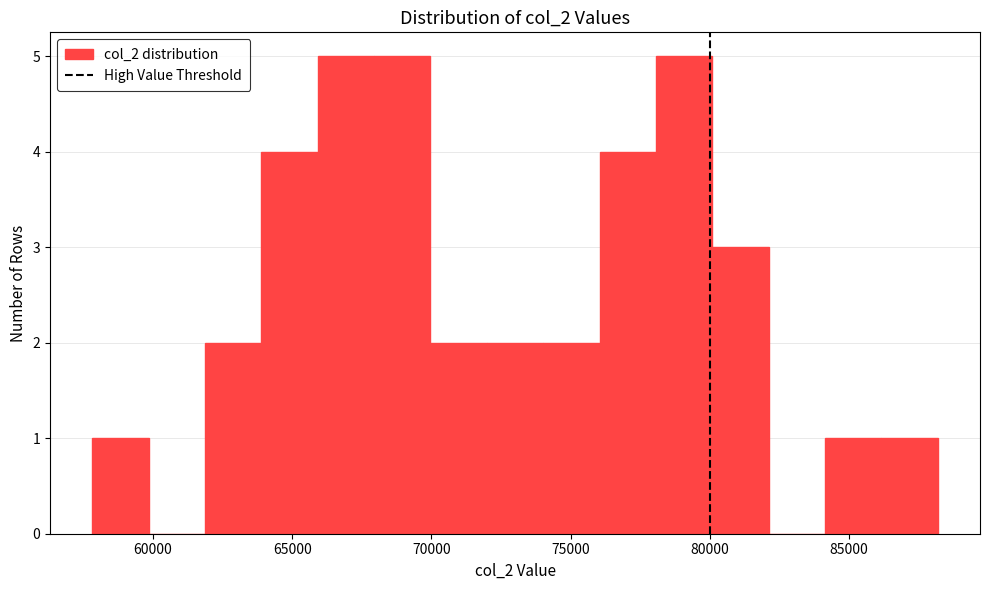

Reading left to right, list every bar in this chart as the range it spans on the x-axis followed by its height. Neither the bar edges nor the heights are printed on the chart, so give them approximately, as read against the axes.

58000 to 60000: 1
60000 to 62000: 0
62000 to 64000: 2
64000 to 66000: 4
66000 to 68000: 5
68000 to 70000: 5
70000 to 72000: 2
72000 to 74000: 2
74000 to 76000: 2
76000 to 78000: 4
78000 to 80000: 5
80000 to 82000: 3
82000 to 84000: 0
84000 to 86000: 1
86000 to 88000: 1